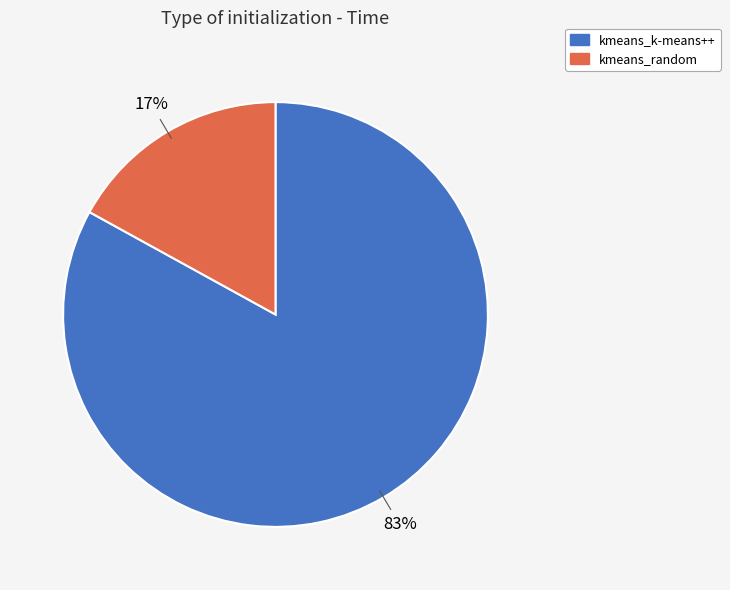

Which slice is the largest?

kmeans_k-means++